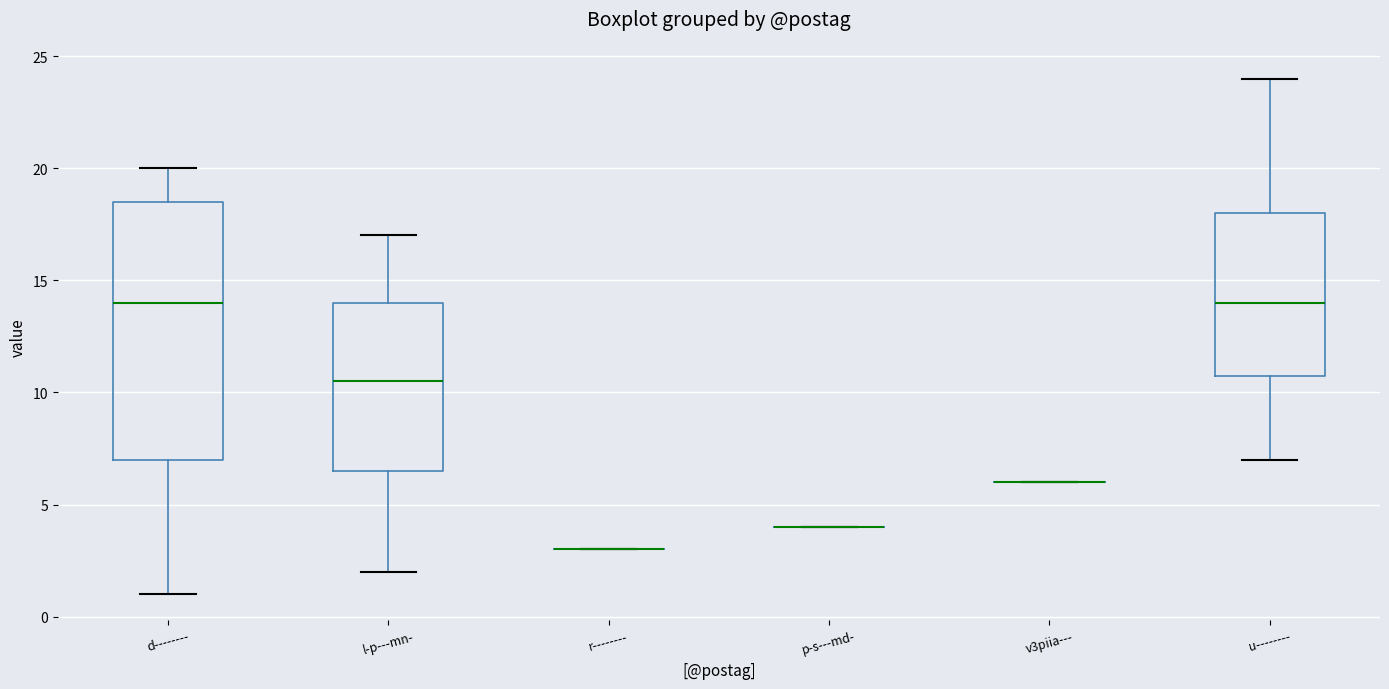

Reading left to right, read every box against the y-axis: the position of its median line, the range the box covers, and the ends of its whiskers. The values are not printed on the chart, so give them approximately, as read against the axis.

d--------: median 14.0, box 7.0 to 18.5, whiskers 1.0 to 20.0
l-p---mn-: median 10.5, box 6.5 to 14.0, whiskers 2.0 to 17.0
r--------: box collapsed to a line at 3.0, whiskers 3.0 to 3.0
p-s---md-: box collapsed to a line at 4.0, whiskers 4.0 to 4.0
v3piia---: box collapsed to a line at 6.0, whiskers 6.0 to 6.0
u--------: median 14.0, box 11.0 to 18.0, whiskers 7.0 to 24.0